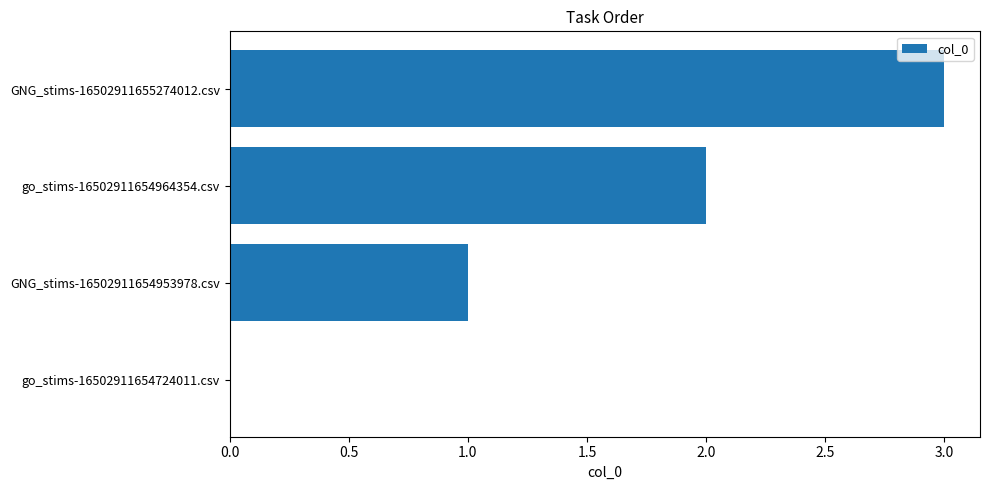

The chart shows a value of 0 at GNG_stims-16502911654953978.csv. True or false?

False